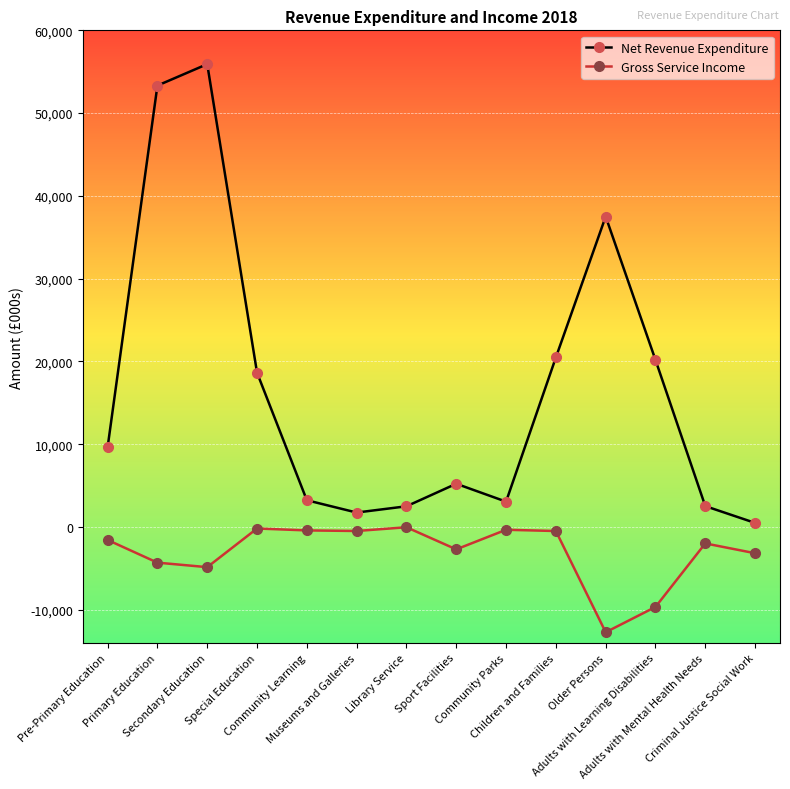

What is the label of the 14th point from the left?

Criminal Justice Social Work